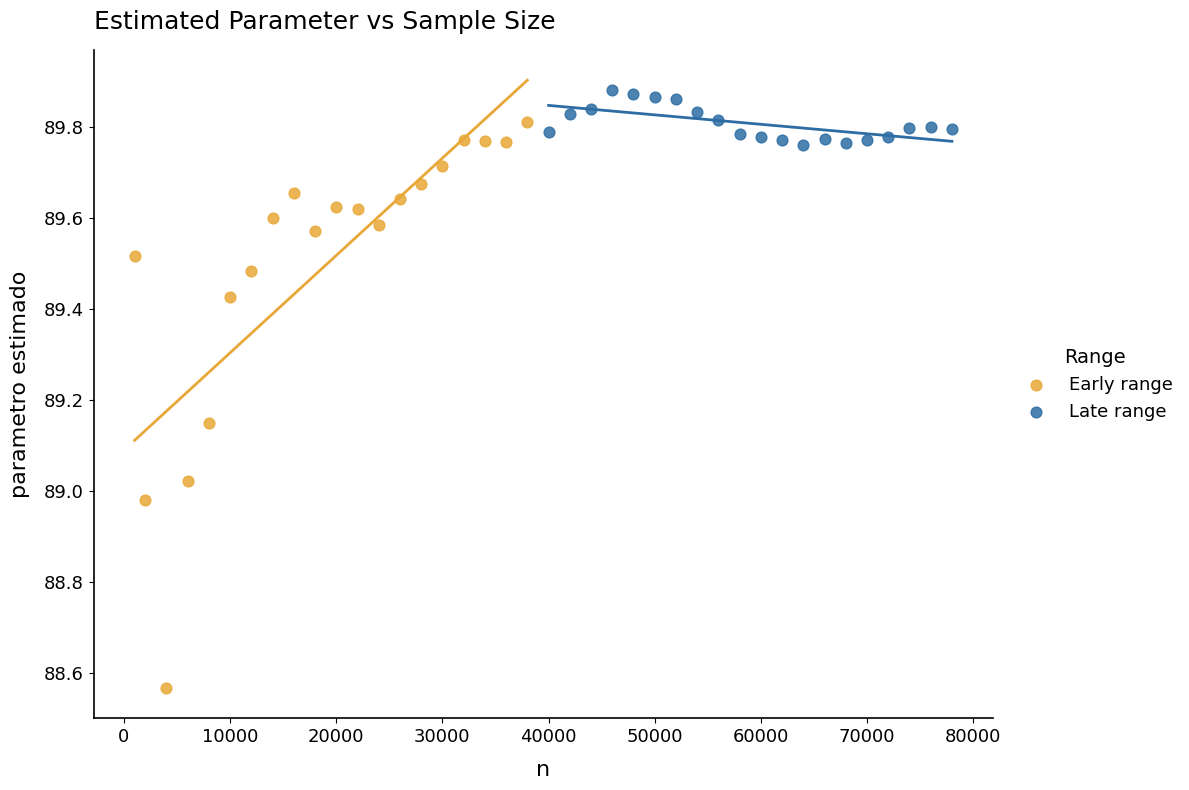

Which series contains the lowest Y value?

Early range